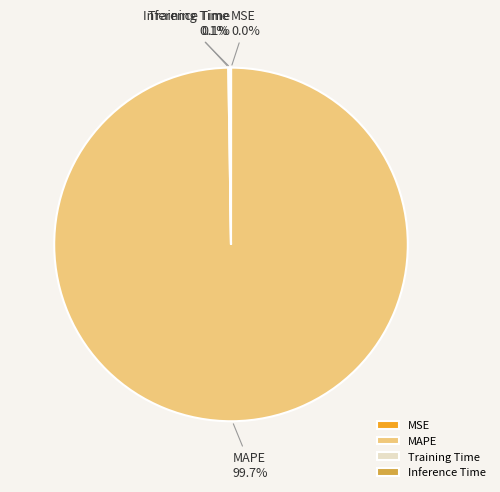

Which category has the biggest portion of the pie?

MAPE